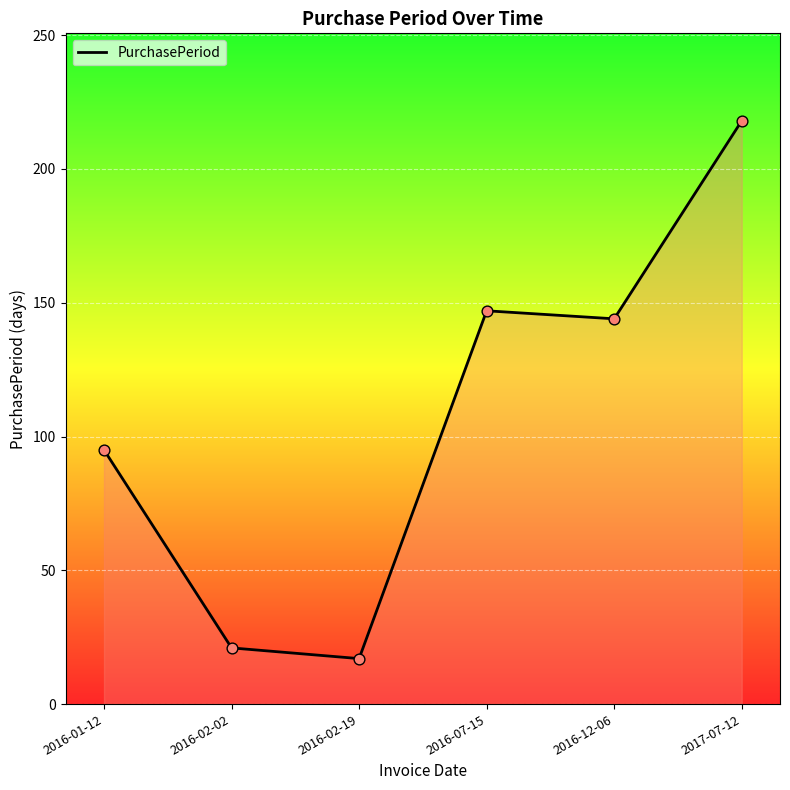

What is the ratio of the value at 2017-07-12 to the value at 2016-01-12?

2.3